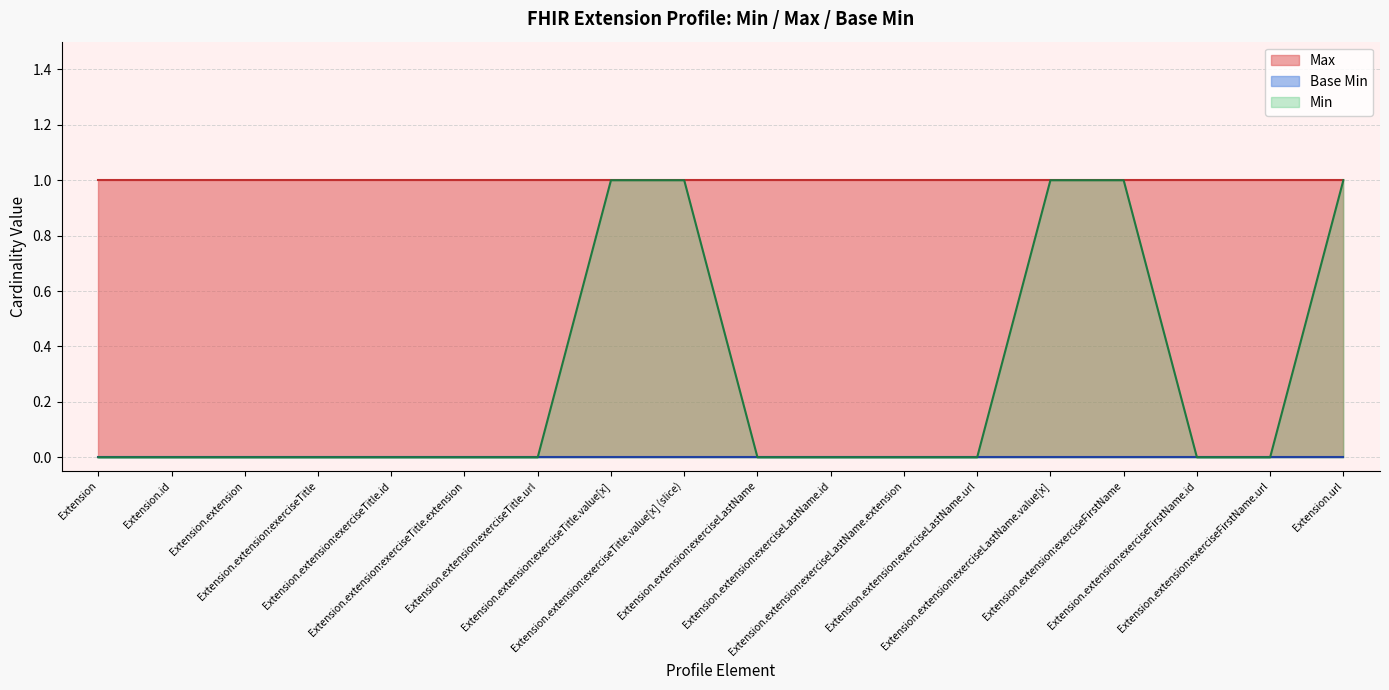

What is the lowest value of the Max series?

1